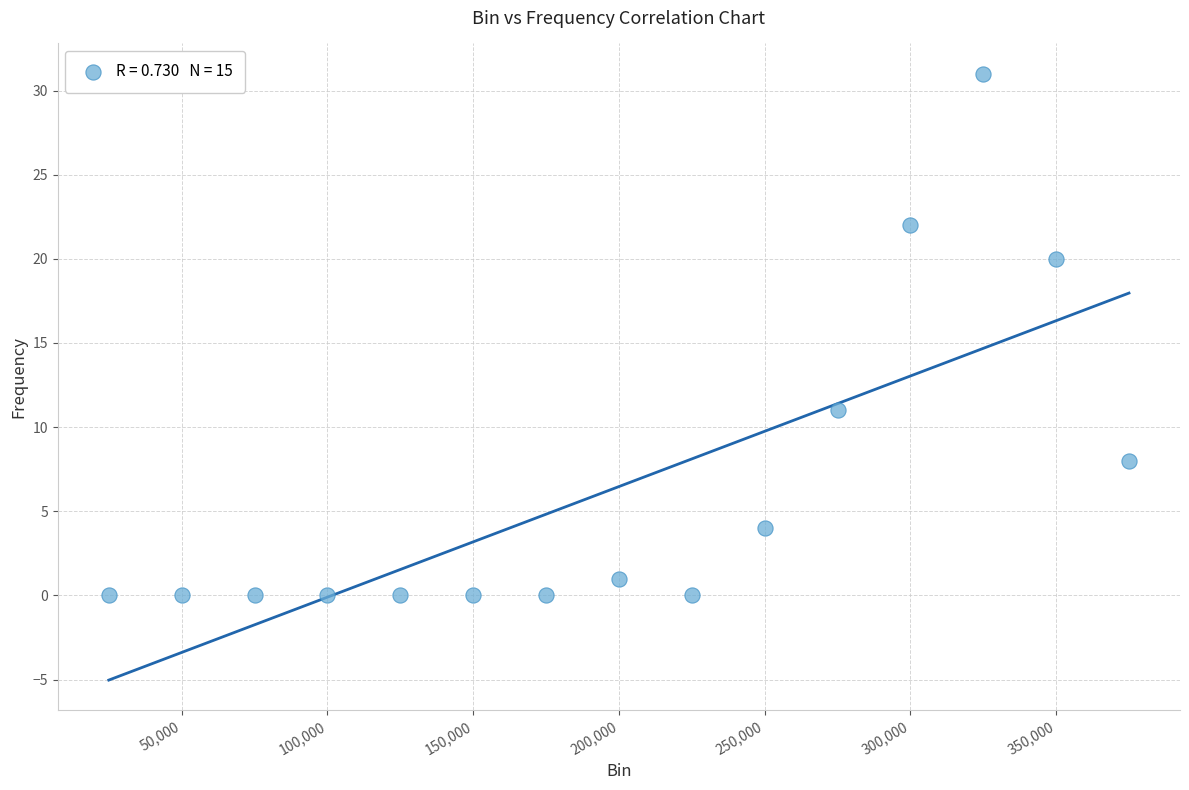

What is the range of X values (max minus min)?

350000